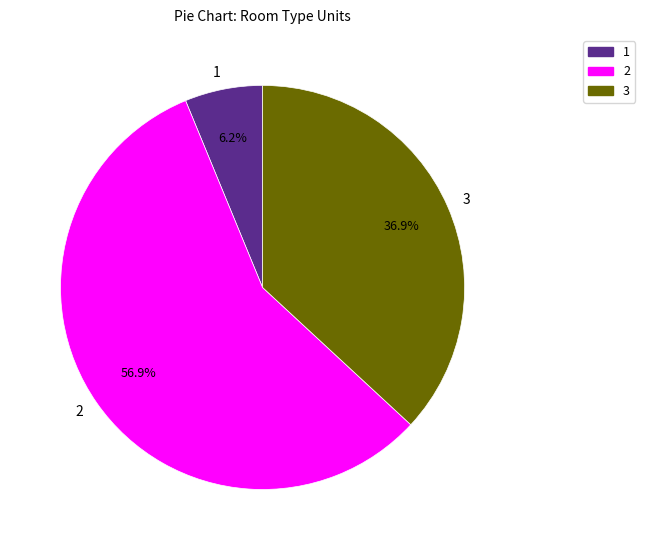

Is there a majority slice in this chart?

Yes